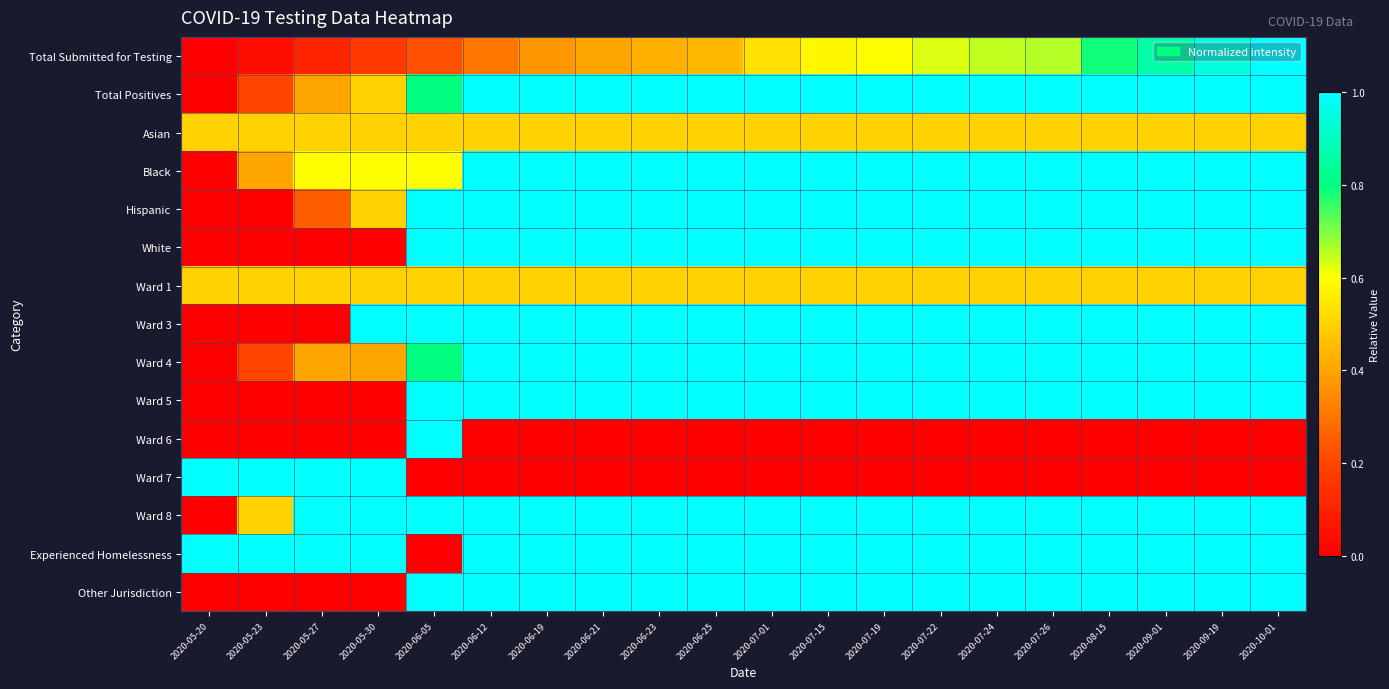

Reading left to right, extract all data points from this chart.

row_0: 0.0	0.0	0.1	0.2	0.2	0.3	0.4	0.4	0.4	0.4	0.5	0.6	0.6	0.6	0.6	0.7	0.8	0.9	0.9	1.0
row_1: 0.0	0.2	0.4	0.5	0.8	1.0	1.0	1.0	1.0	1.0	1.0	1.0	1.0	1.0	1.0	1.0	1.0	1.0	1.0	1.0
row_2: 0.5	0.5	0.5	0.5	0.5	0.5	0.5	0.5	0.5	0.5	0.5	0.5	0.5	0.5	0.5	0.5	0.5	0.5	0.5	0.5
row_3: 0.0	0.4	0.6	0.6	0.6	1.0	1.0	1.0	1.0	1.0	1.0	1.0	1.0	1.0	1.0	1.0	1.0	1.0	1.0	1.0
row_4: 0.0	0.0	0.2	0.5	1.0	1.0	1.0	1.0	1.0	1.0	1.0	1.0	1.0	1.0	1.0	1.0	1.0	1.0	1.0	1.0
row_5: 0.0	0.0	0.0	0.0	1.0	1.0	1.0	1.0	1.0	1.0	1.0	1.0	1.0	1.0	1.0	1.0	1.0	1.0	1.0	1.0
row_6: 0.5	0.5	0.5	0.5	0.5	0.5	0.5	0.5	0.5	0.5	0.5	0.5	0.5	0.5	0.5	0.5	0.5	0.5	0.5	0.5
row_7: 0.0	0.0	0.0	1.0	1.0	1.0	1.0	1.0	1.0	1.0	1.0	1.0	1.0	1.0	1.0	1.0	1.0	1.0	1.0	1.0
row_8: 0.0	0.2	0.4	0.4	0.8	1.0	1.0	1.0	1.0	1.0	1.0	1.0	1.0	1.0	1.0	1.0	1.0	1.0	1.0	1.0
row_9: 0.0	0.0	0.0	0.0	1.0	1.0	1.0	1.0	1.0	1.0	1.0	1.0	1.0	1.0	1.0	1.0	1.0	1.0	1.0	1.0
row_10: 0.0	0.0	0.0	0.0	1.0	0.0	0.0	0.0	0.0	0.0	0.0	0.0	0.0	0.0	0.0	0.0	0.0	0.0	0.0	0.0
row_11: 1.0	1.0	1.0	1.0	0.0	0.0	0.0	0.0	0.0	0.0	0.0	0.0	0.0	0.0	0.0	0.0	0.0	0.0	0.0	0.0
row_12: 0.0	0.5	1.0	1.0	1.0	1.0	1.0	1.0	1.0	1.0	1.0	1.0	1.0	1.0	1.0	1.0	1.0	1.0	1.0	1.0
row_13: 1.0	1.0	1.0	1.0	0.0	1.0	1.0	1.0	1.0	1.0	1.0	1.0	1.0	1.0	1.0	1.0	1.0	1.0	1.0	1.0
row_14: 0.0	0.0	0.0	0.0	1.0	1.0	1.0	1.0	1.0	1.0	1.0	1.0	1.0	1.0	1.0	1.0	1.0	1.0	1.0	1.0